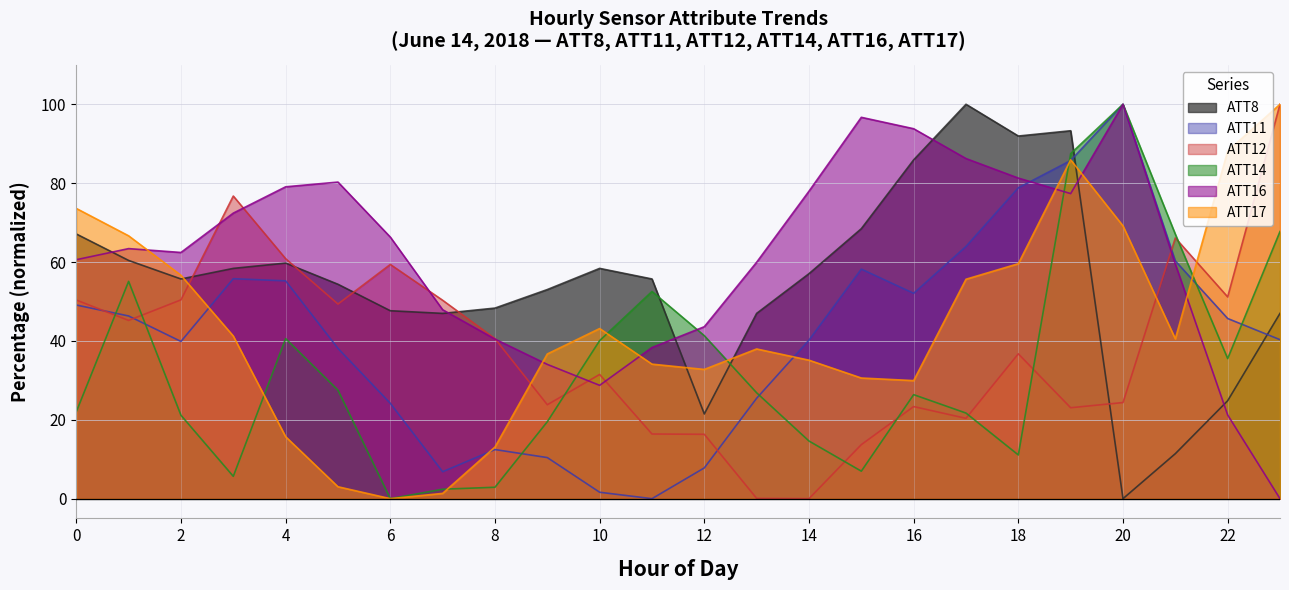

List the labels in order of ATT8 value, smallest first.

20, 21, 12, 22, 7, 13, 23, 6, 8, 9, 5, 2, 11, 14, 3, 10, 4, 1, 0, 15, 16, 18, 19, 17